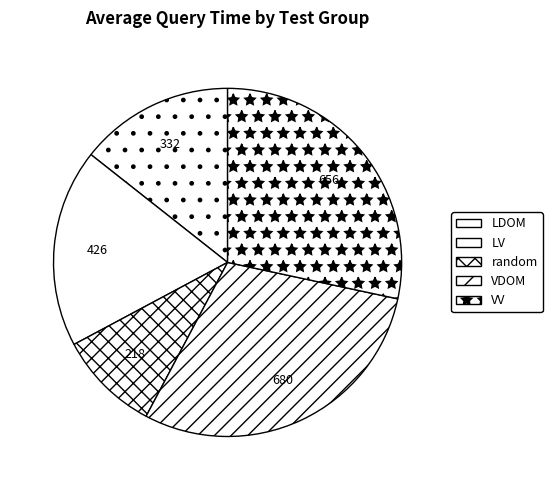

Count the number of slices in the pie.

5